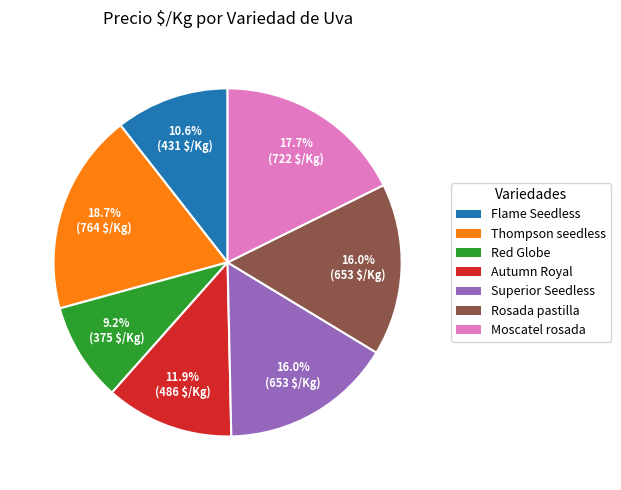

How many slices are in this pie chart?

7